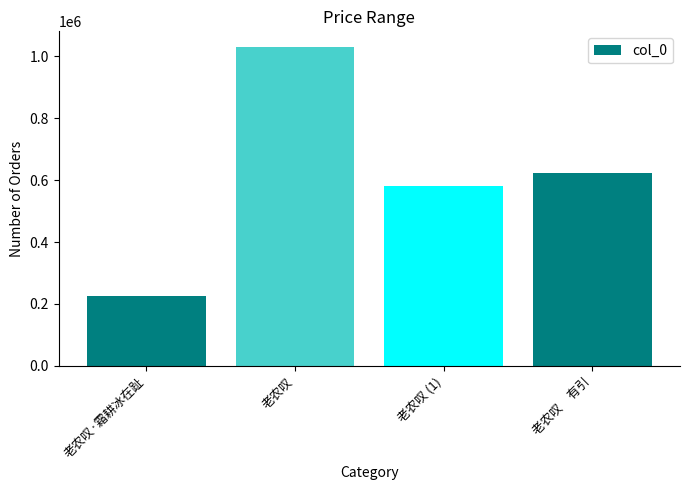

What is the sum of all values?

2459376